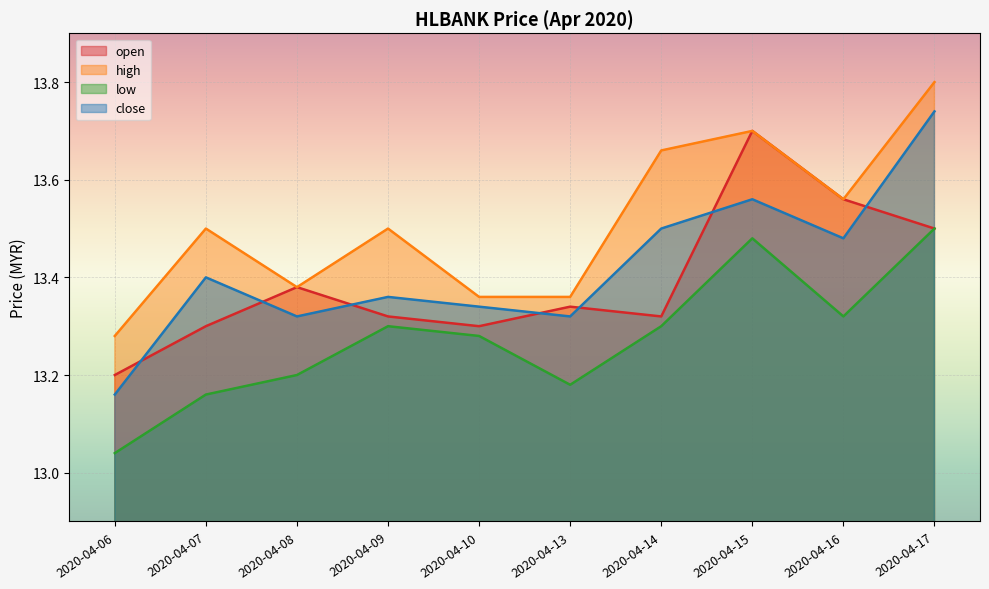

Where do close and open first cross each other?

2020-04-06 and 2020-04-07